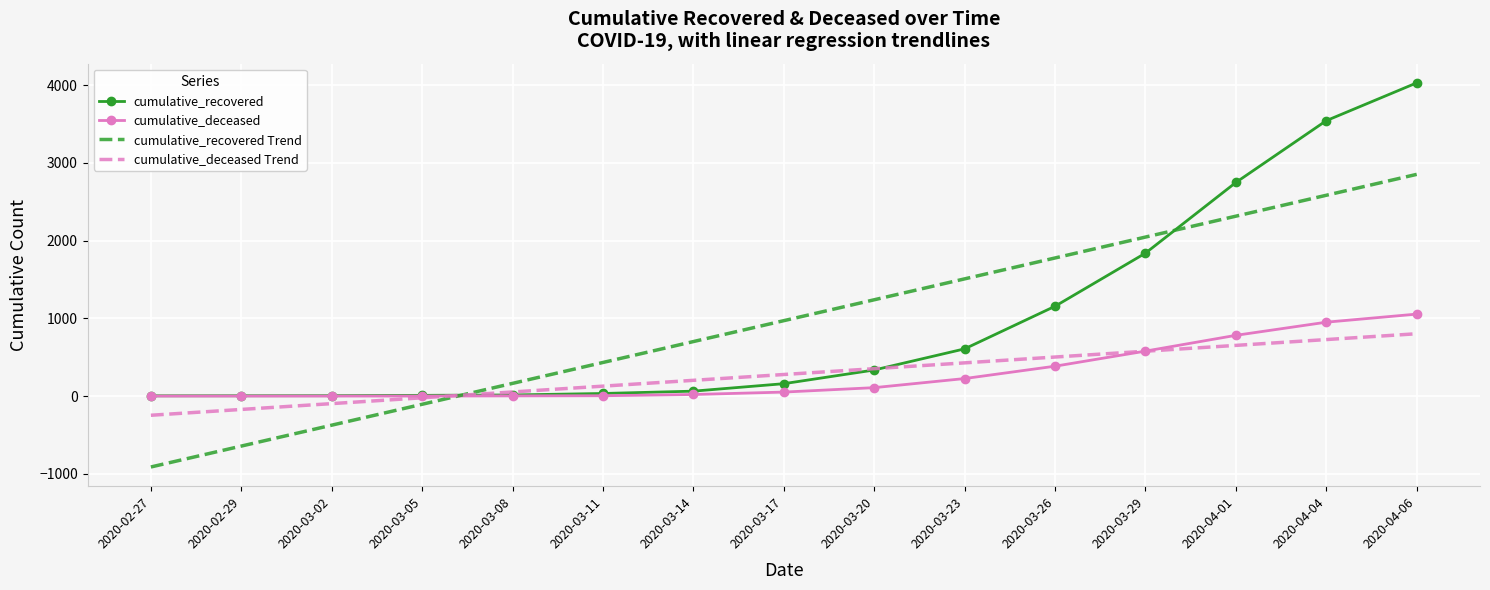

Rank the categories by cumulative_recovered Trend value from lowest to highest.

2020-02-27, 2020-02-29, 2020-03-02, 2020-03-05, 2020-03-08, 2020-03-11, 2020-03-14, 2020-03-17, 2020-03-20, 2020-03-23, 2020-03-26, 2020-03-29, 2020-04-01, 2020-04-04, 2020-04-06